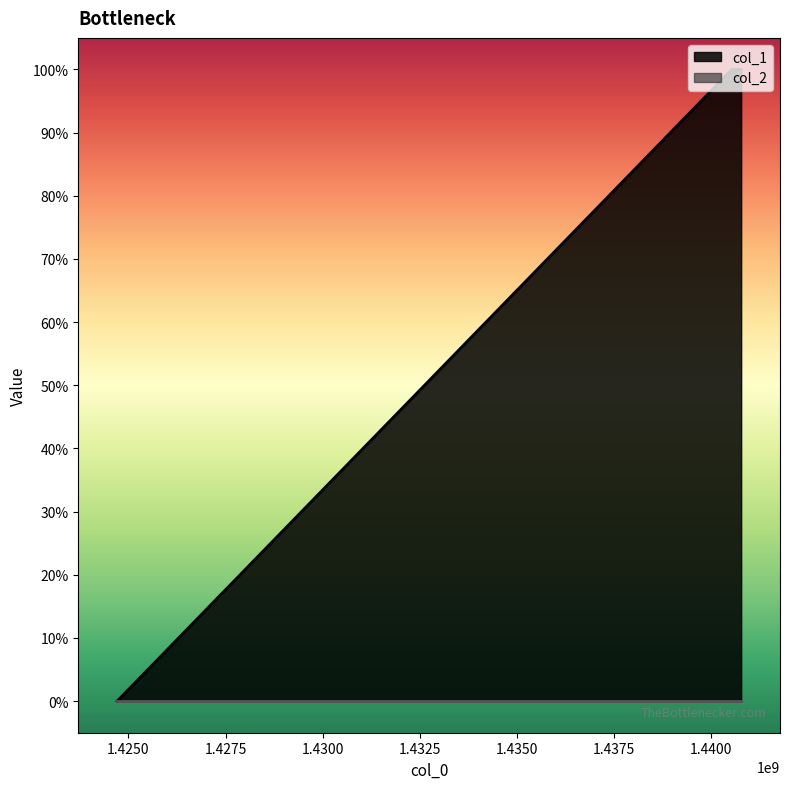

What is the value of the 2nd point from the left?

1